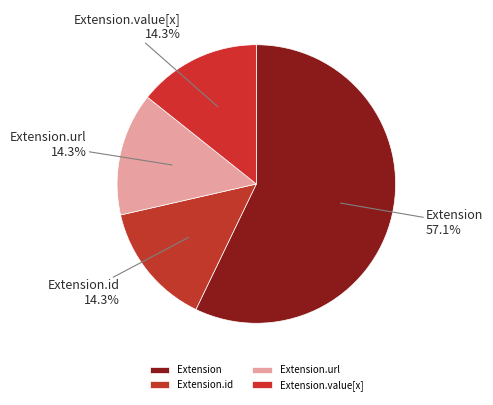

Does Extension.url represent more than half of the total?

No